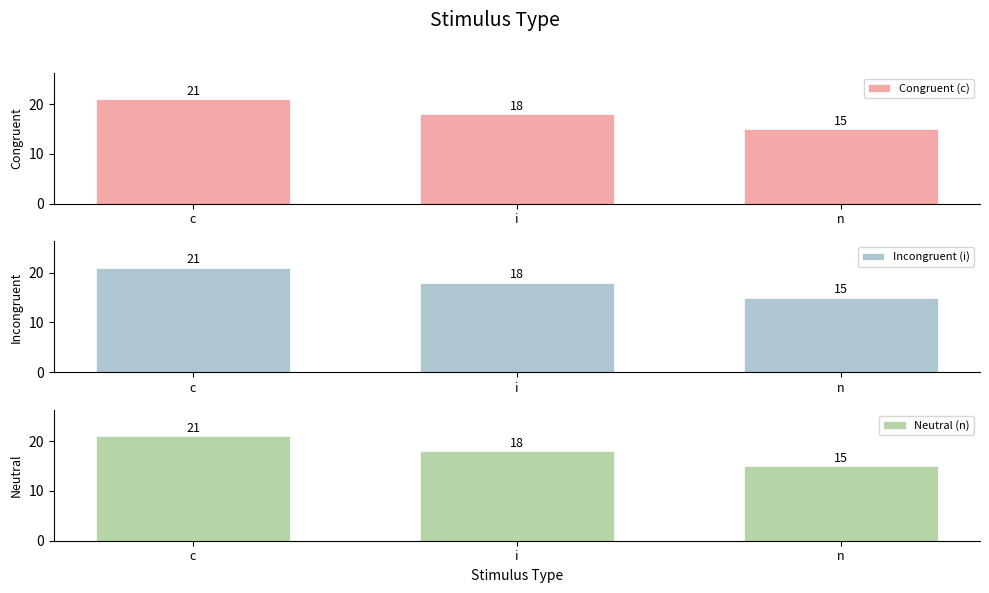

How many bars are there in total?

9